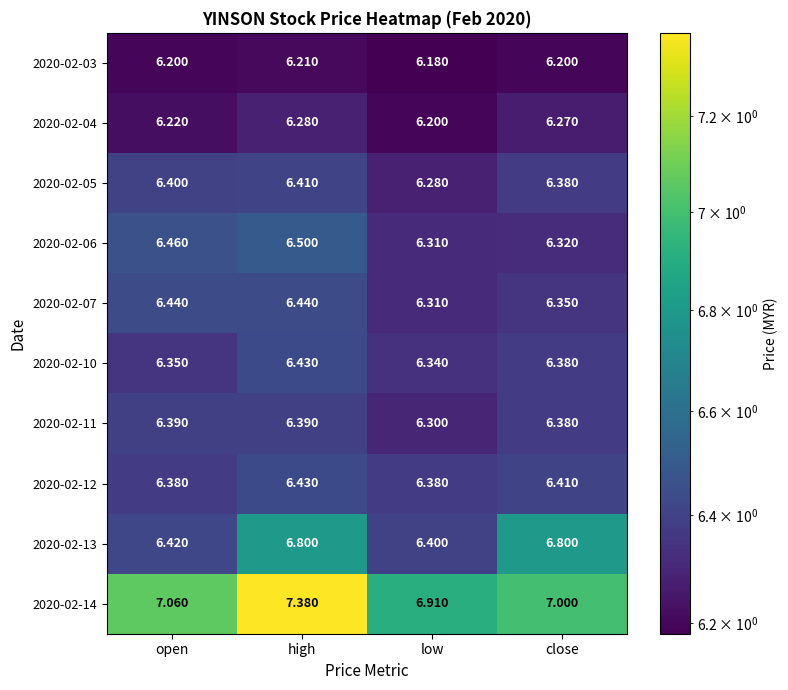

At which label does 2020-02-11 reach its minimum?

low